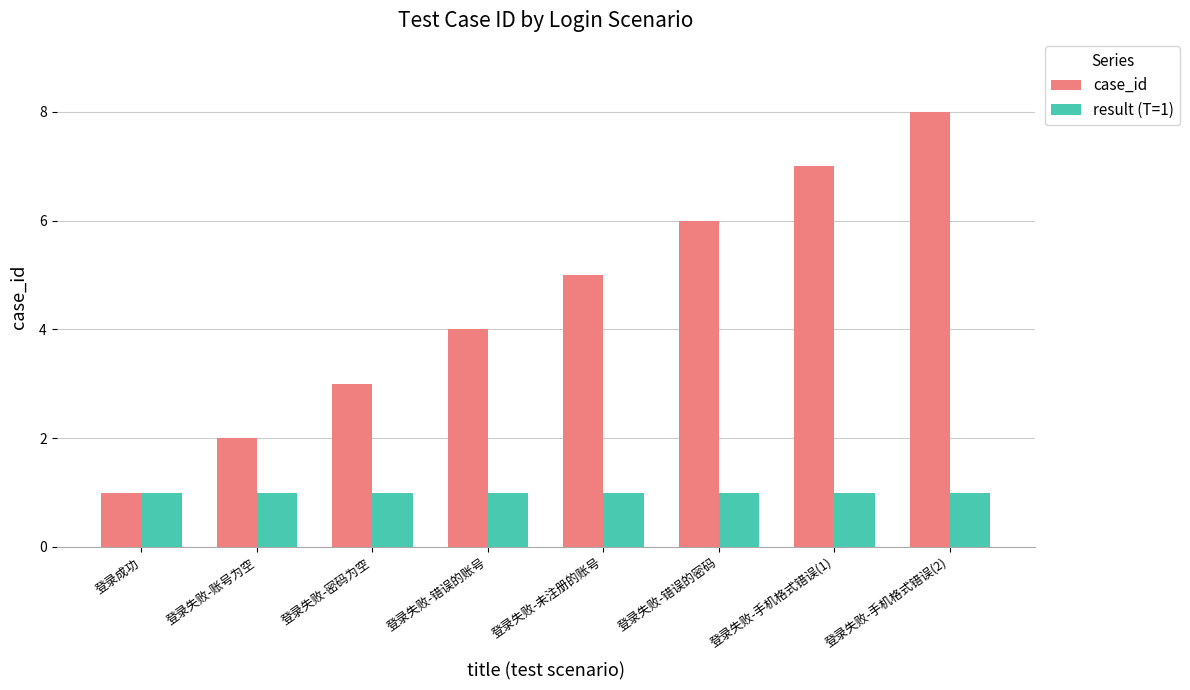

Count the number of categories in the chart.

8